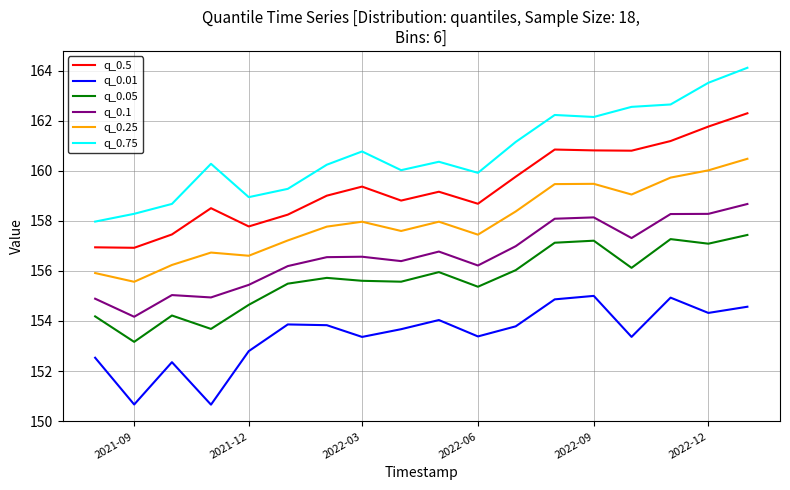

True or false: q_0.05 and q_0.1 intersect in this chart.

False